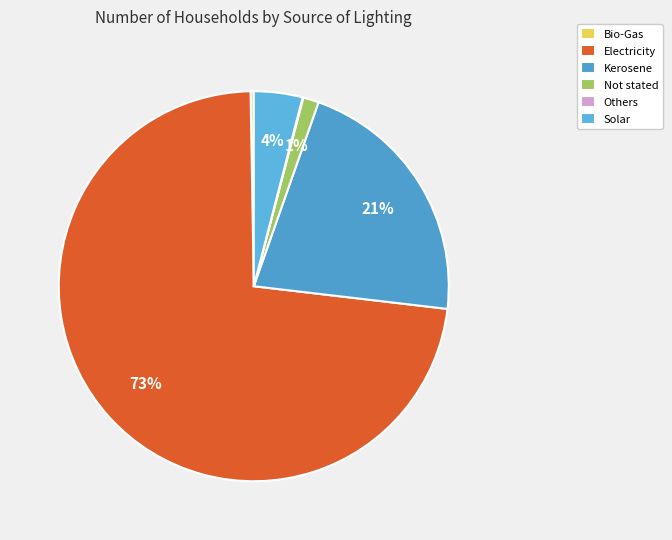

Rank the categories by value from lowest to highest.

Others, Bio-Gas, Not stated, Solar, Kerosene, Electricity